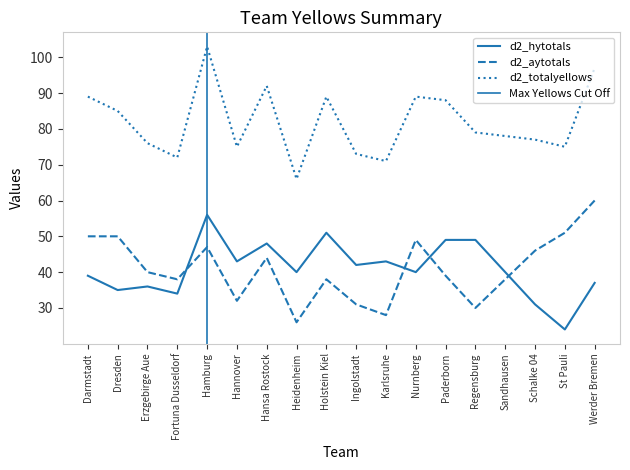

Which series has the widest spread of values?

d2_totalyellows